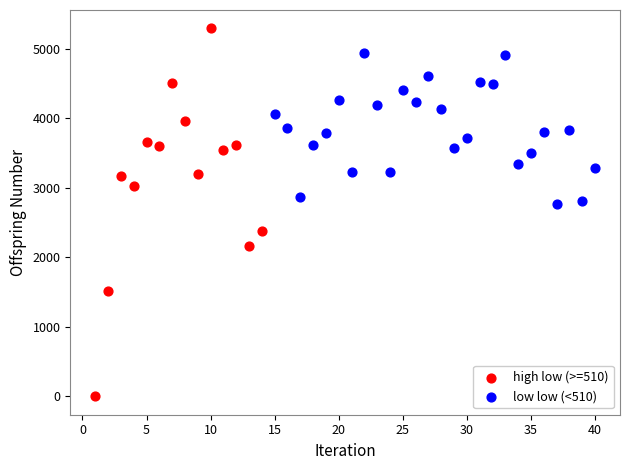

Which series has the largest Y range (max minus min)?

high low (>=510)